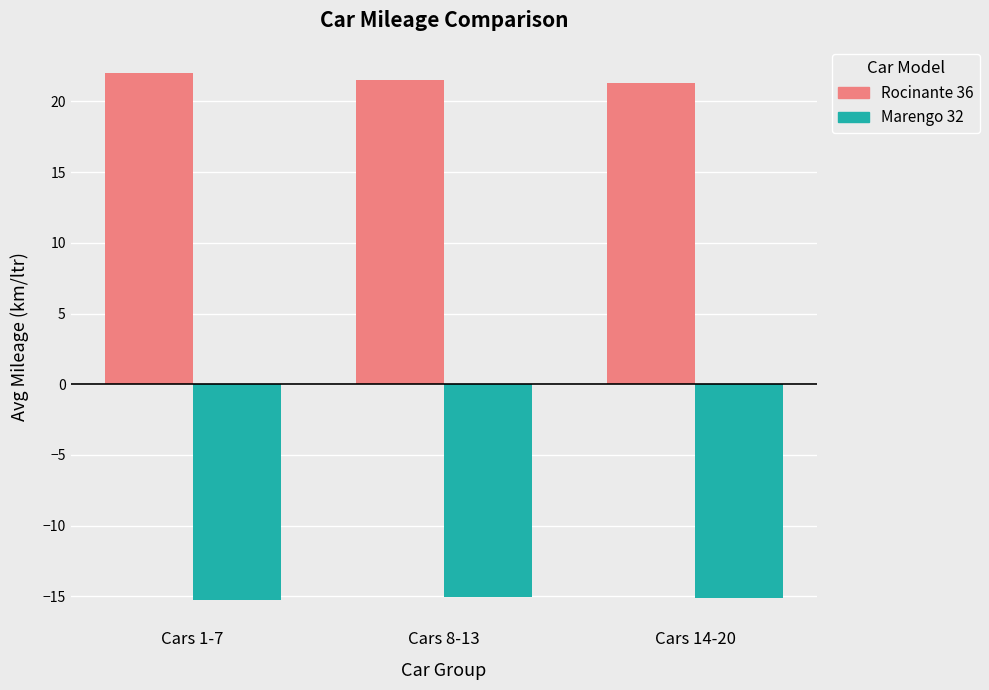

The Marengo 32 series shows -15.1 at Cars 8-13. True or false?

True